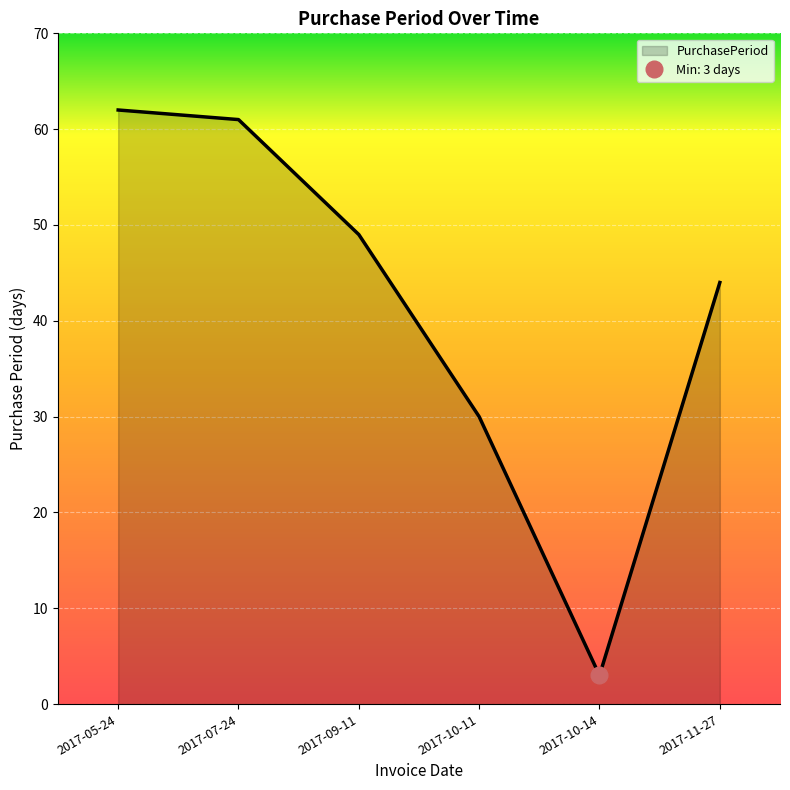

Does the chart display data point markers on the line(s)?

No